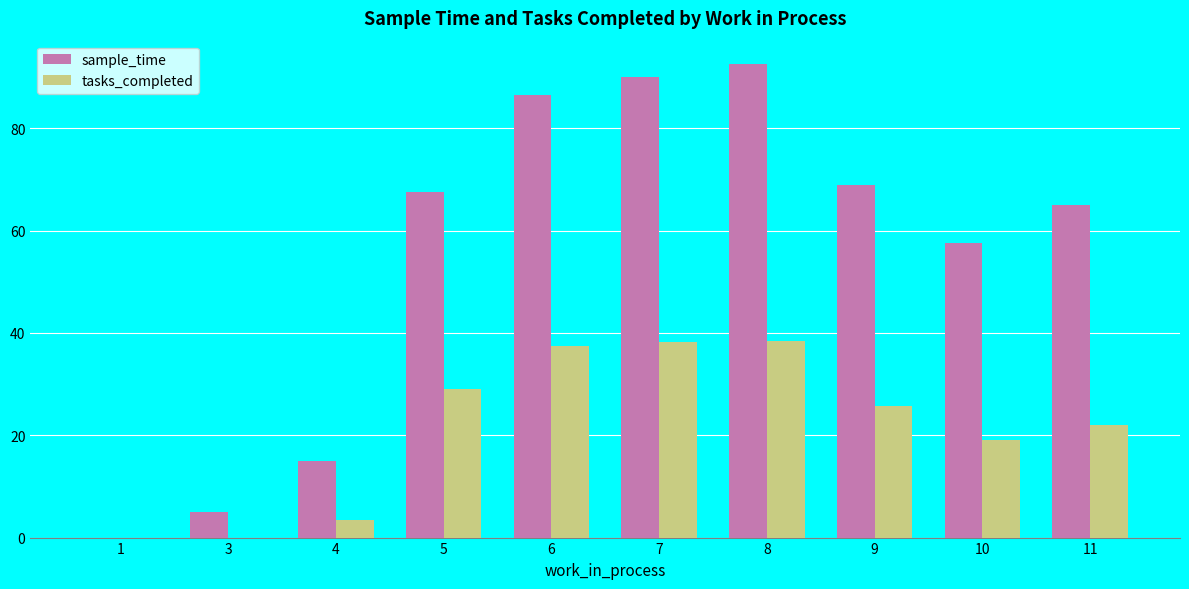

True or false: tasks_completed has a value of 32.1 at 10.

False